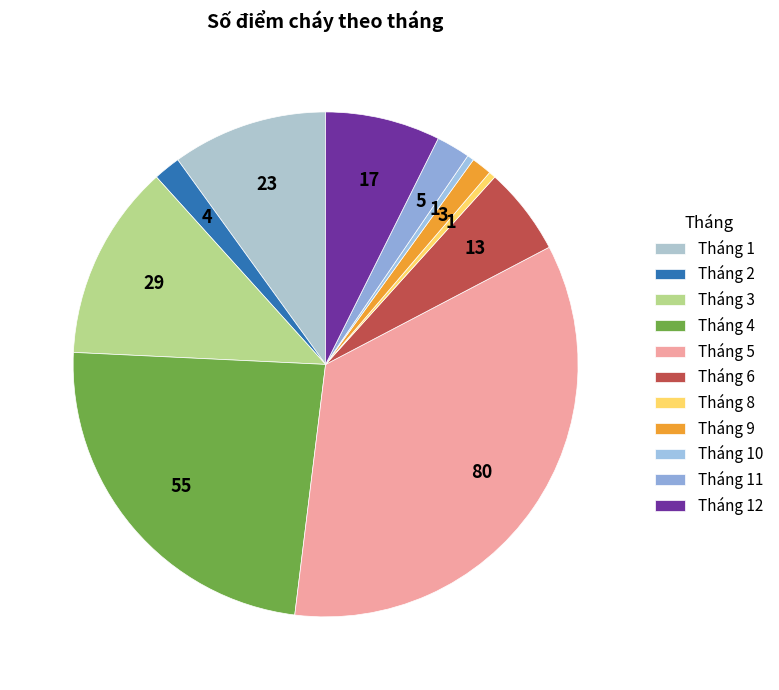

True or false: Tháng 2 accounts for 1% of the total.

False